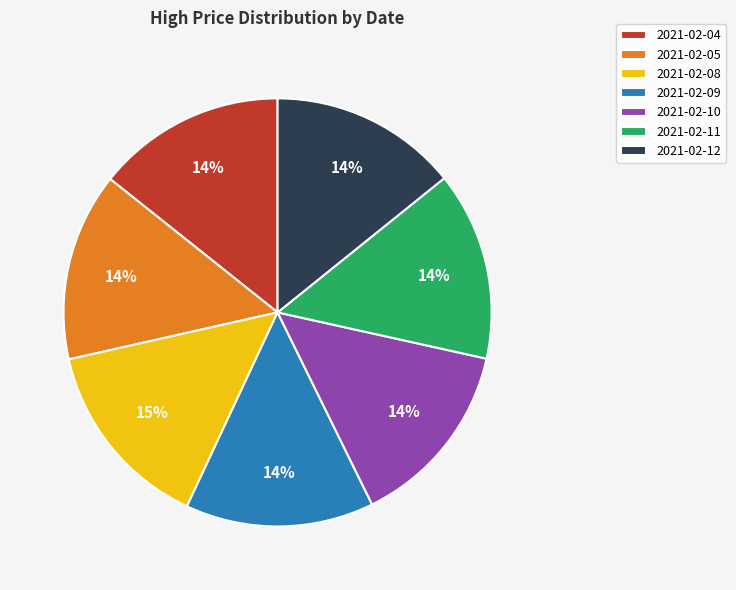

Is 2021-02-10 the majority of the pie?

No